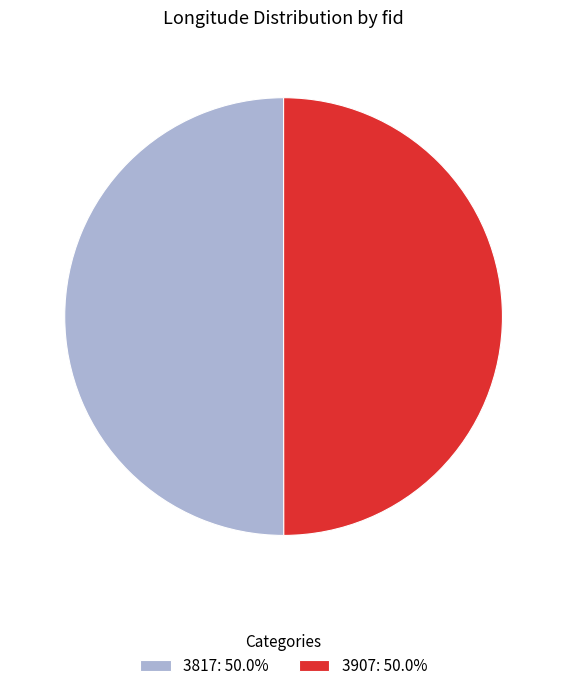

Approximately how many times larger is the value at 3907: 50.0% compared to 3817: 50.0%?

1.0